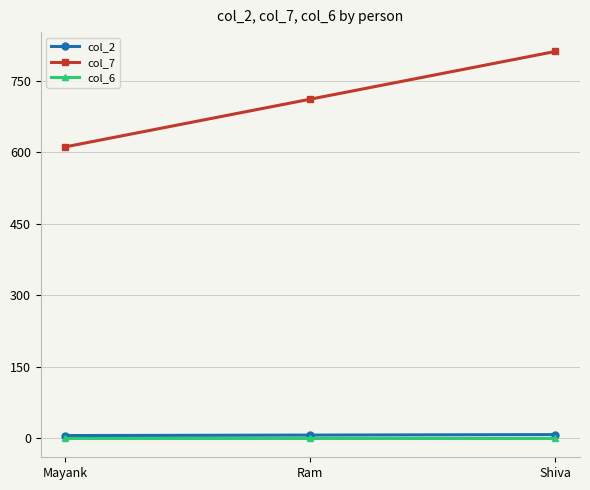

Which series has the largest range (max minus min)?

col_7